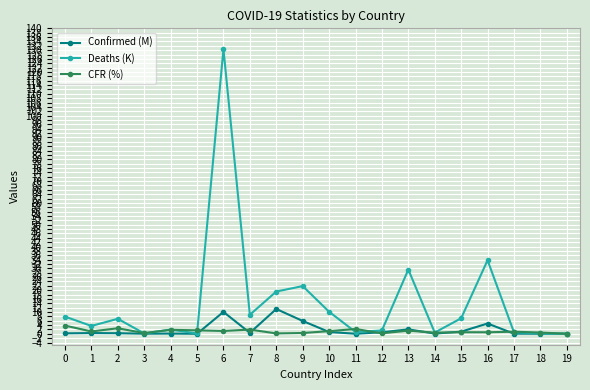

What is the maximum value shown in the chart?

130.5